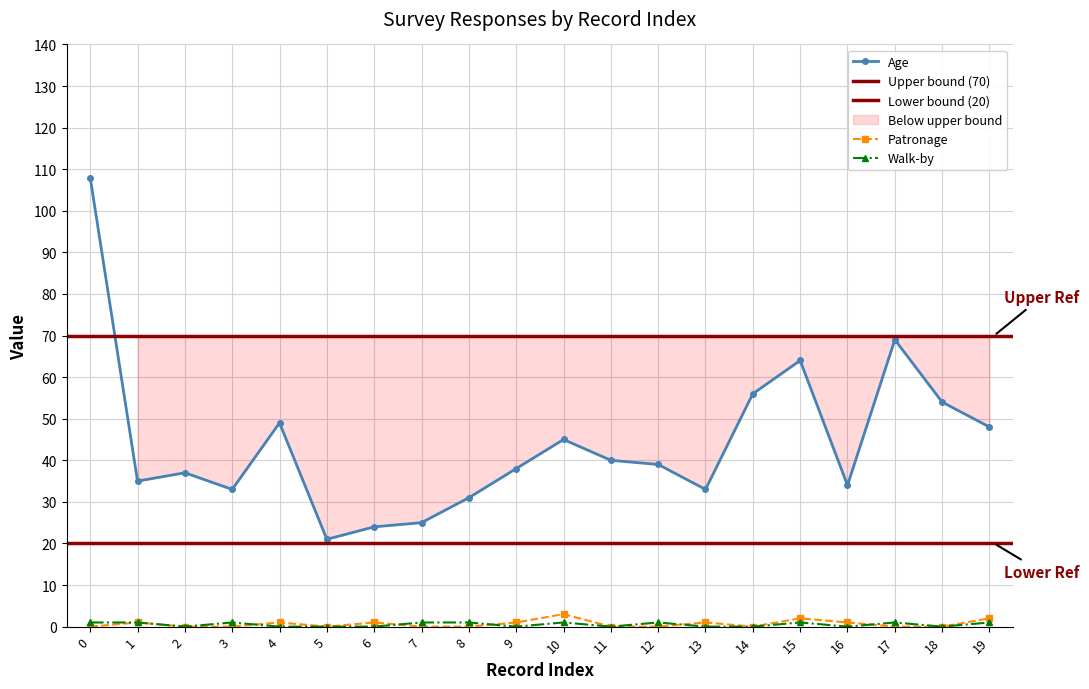

What is the difference between the patronage values at 19 and 0?

2